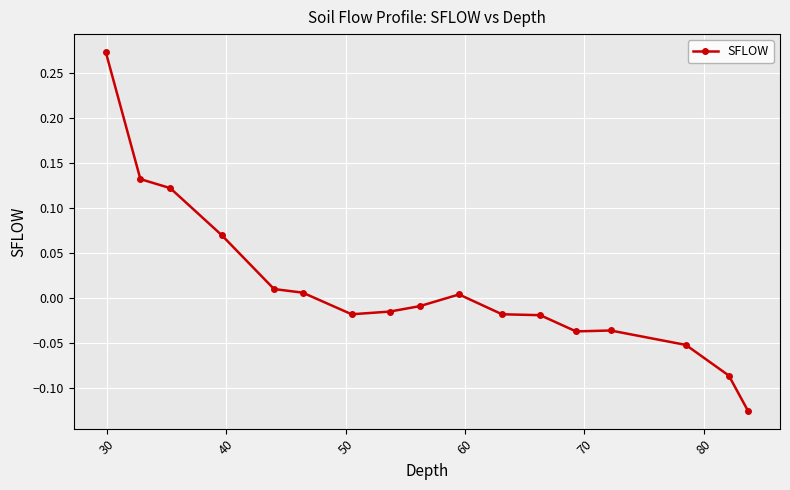

How many values are above zero?

7